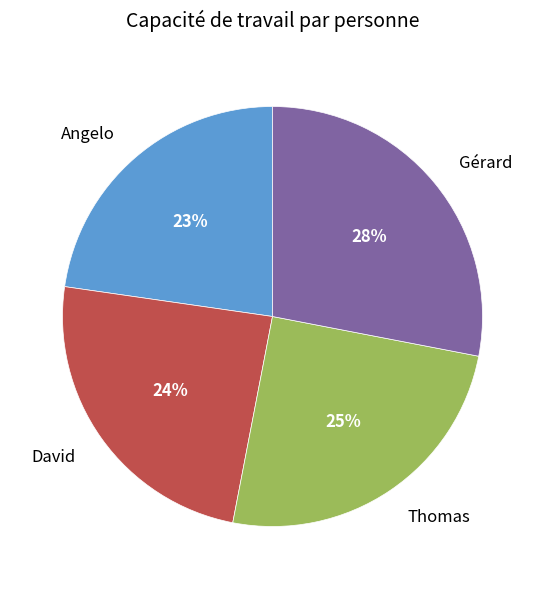

Count the number of slices in the pie.

4